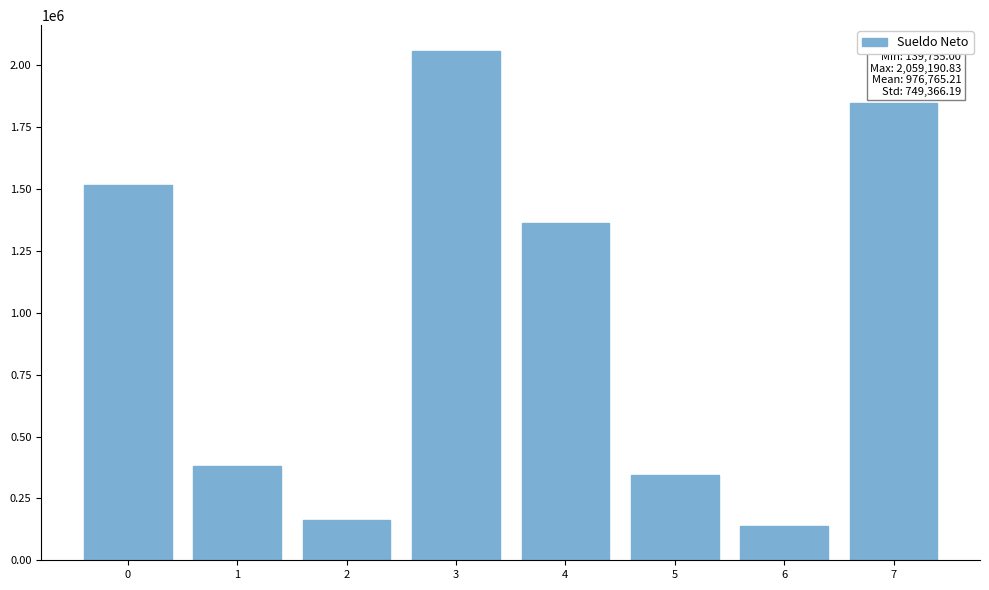

Reading right to left, transcribe all the data shown in this chart.

7=1847870.0	6=139755.0	5=343564.0	4=1364551.0	3=2059190.8	2=161284.8	1=381738.0	0=1516168.0